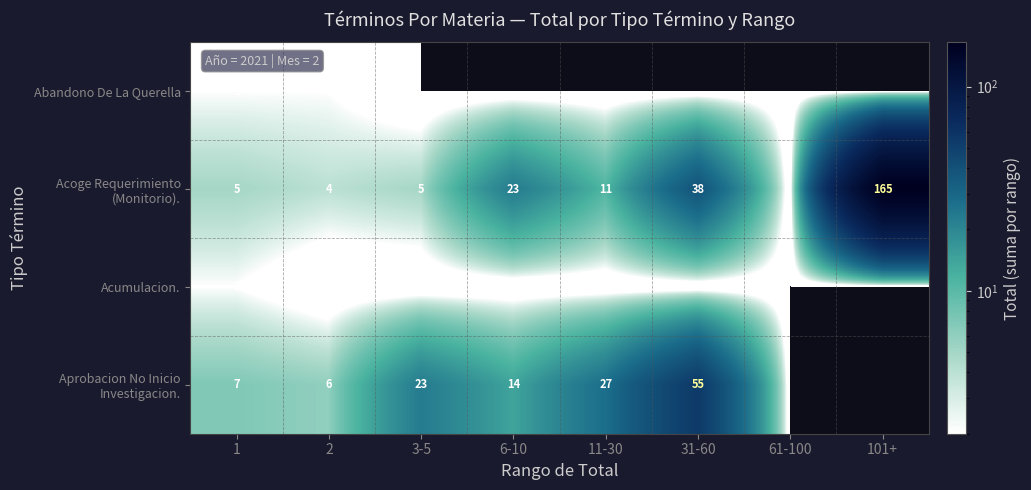

Count the number of categories in the chart.

8